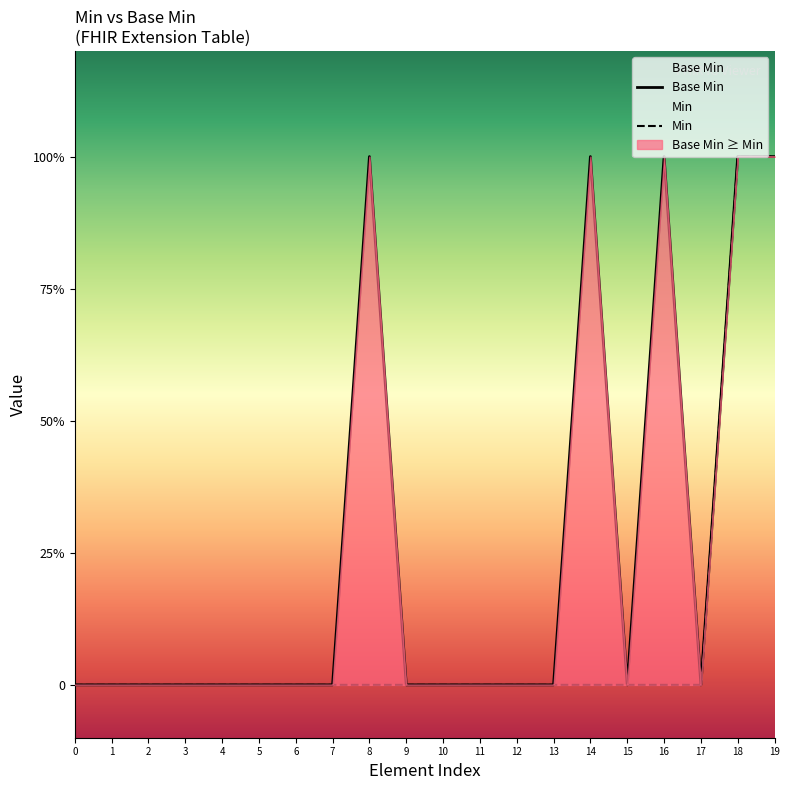

Rank the categories by Min value from highest to lowest.

18, 19, 0, 1, 2, 3, 4, 5, 6, 7, 8, 9, 10, 11, 12, 13, 14, 15, 16, 17